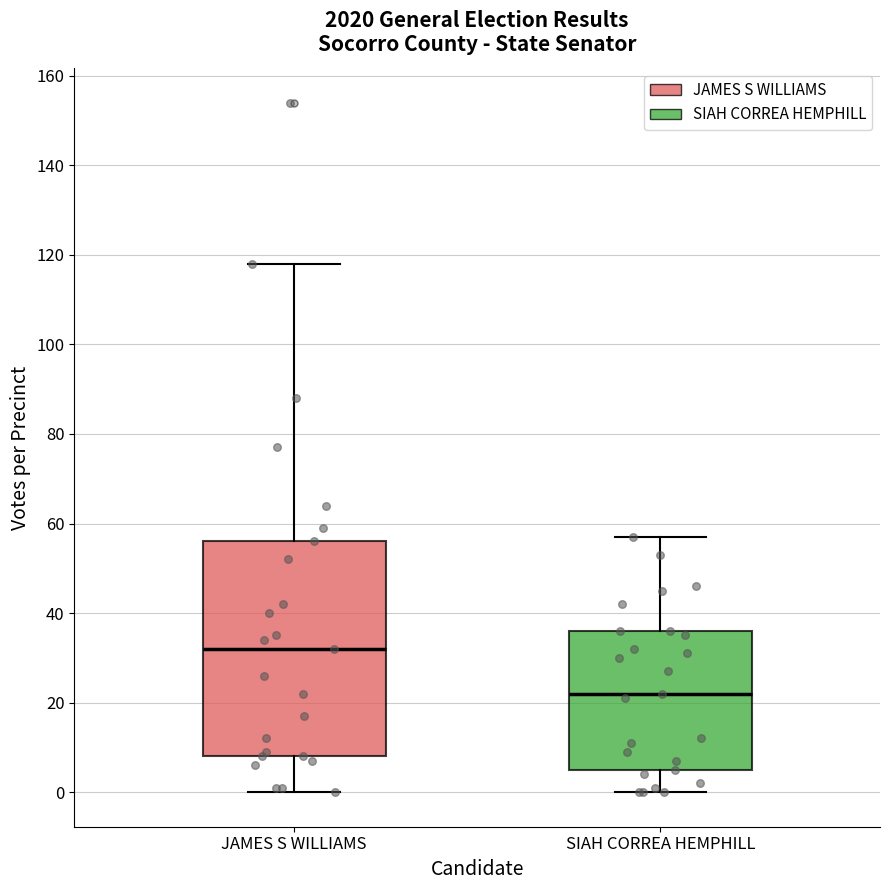

Comparing the boxes themselves (not the whiskers), which one is the tallest?

JAMES S WILLIAMS